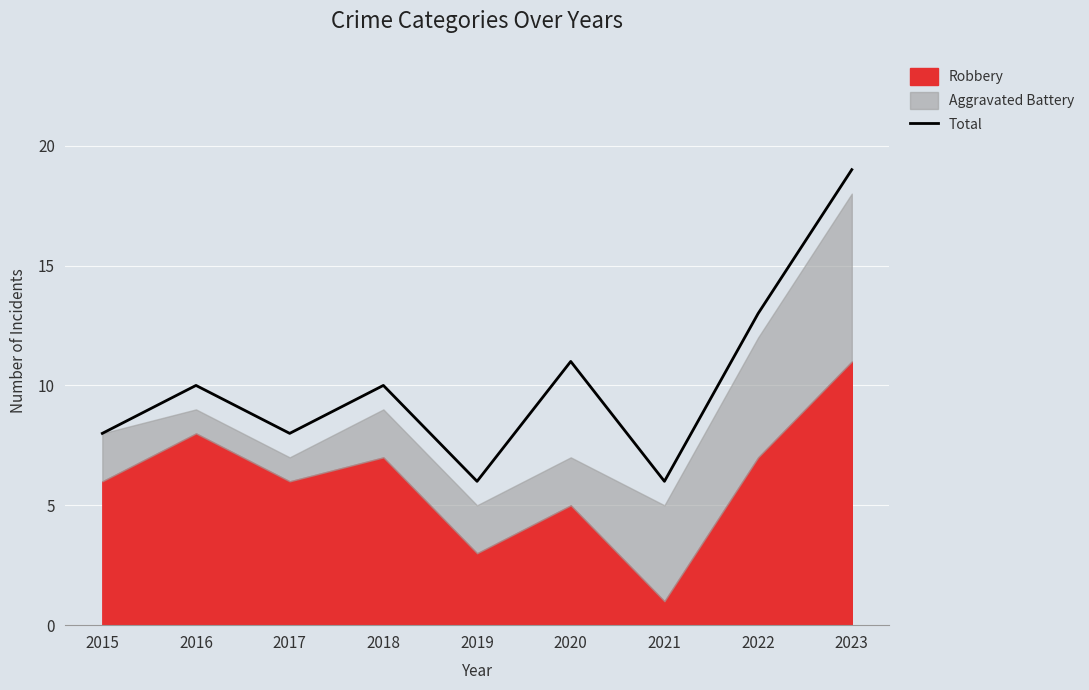

Is it true that the value at 2023 is 30?

False